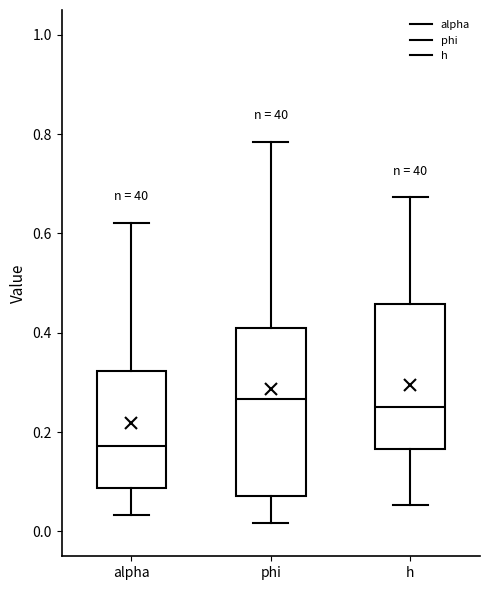

Reading left to right, transcribe this box plot: for each box, give where its median line is, the range the box spans, and where its two whiskers end, as read against the y-axis. The values are not printed on the chart, so give them approximately, as read against the axis.

alpha: median 0.18, box 0.08 to 0.32, whiskers 0.04 to 0.62
phi: median 0.26, box 0.08 to 0.42, whiskers 0.02 to 0.78
h: median 0.26, box 0.16 to 0.46, whiskers 0.06 to 0.68